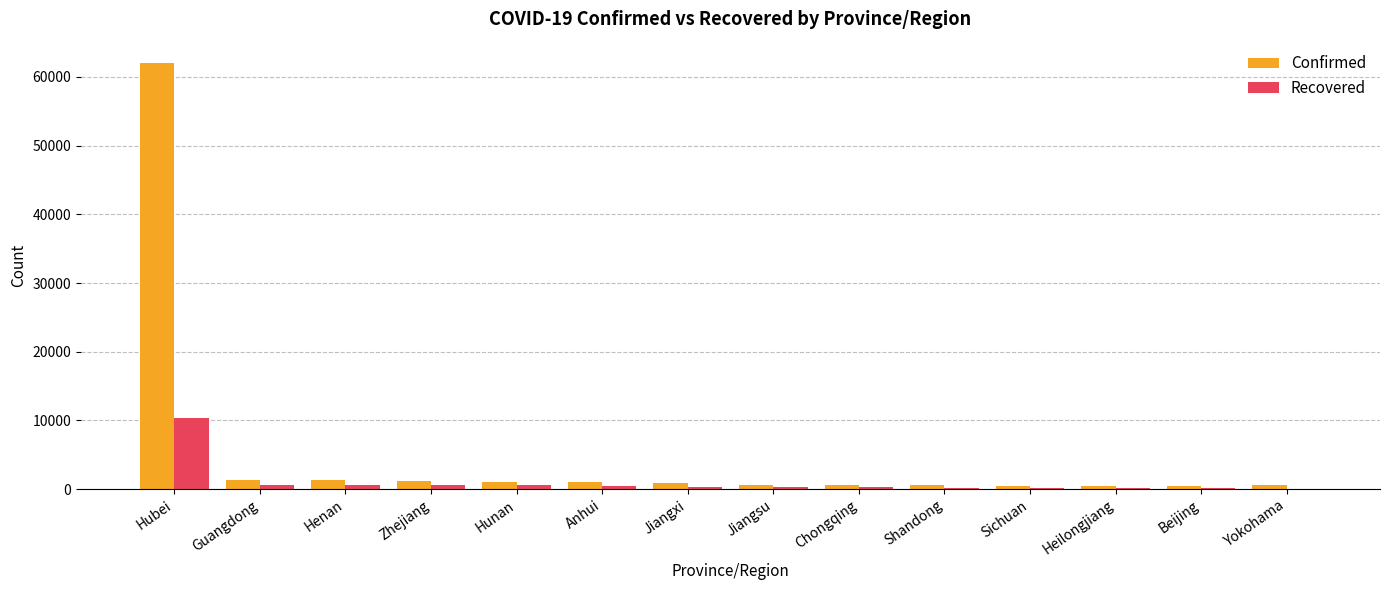

Where is Confirmed nearest to the value 31212?

Guangdong